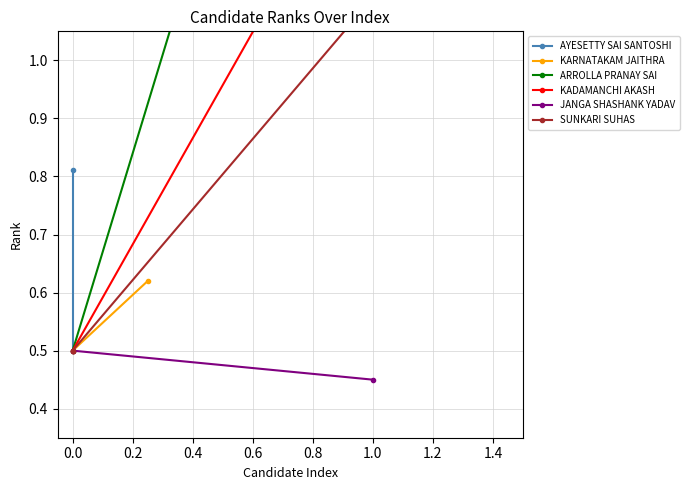

What are all the series names shown in the legend?

AYESETTY SAI SANTOSHI, KARNATAKAM JAITHRA, ARROLLA PRANAY SAI, KADAMANCHI AKASH, JANGA SHASHANK YADAV, SUNKARI SUHAS